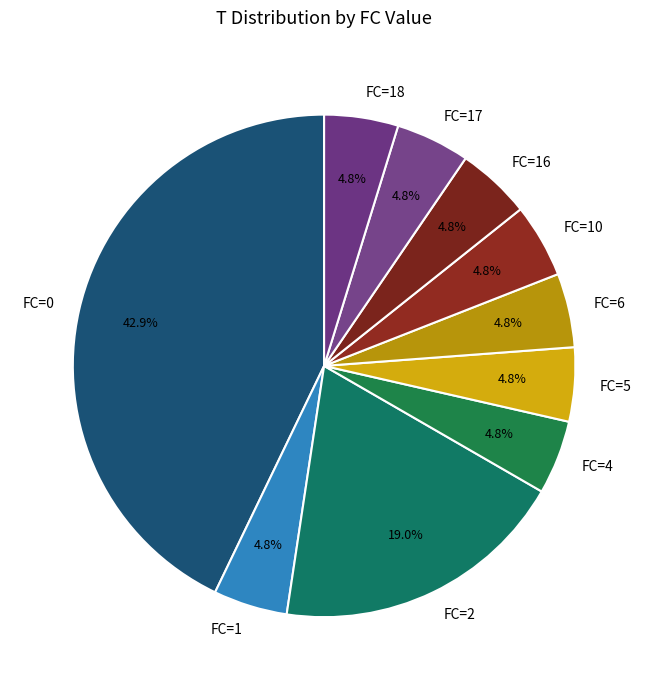

To the nearest percent, what is the average slice percentage?

10%